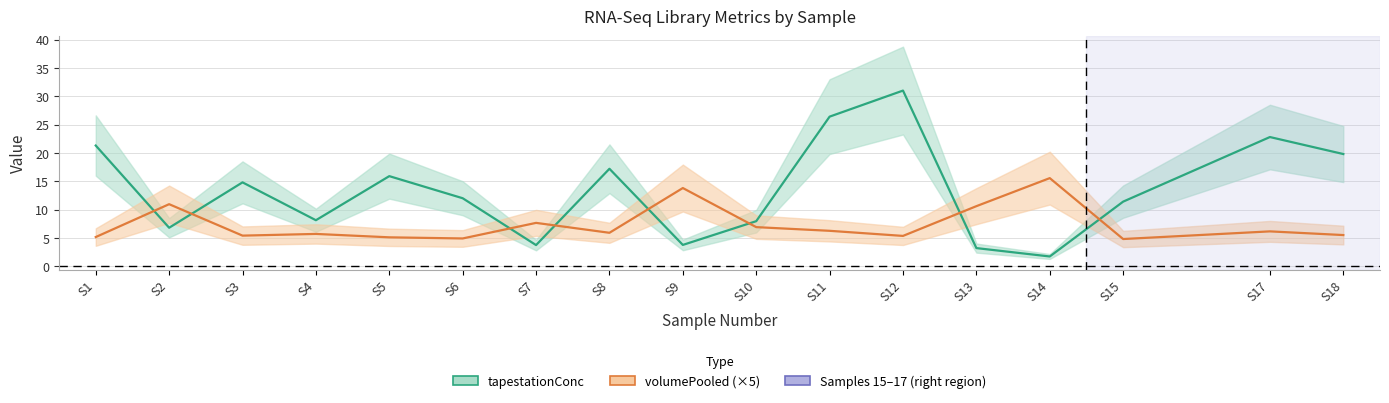

In tapestationConc, how many points are higher than both neighbors (excluding endpoints)?

5